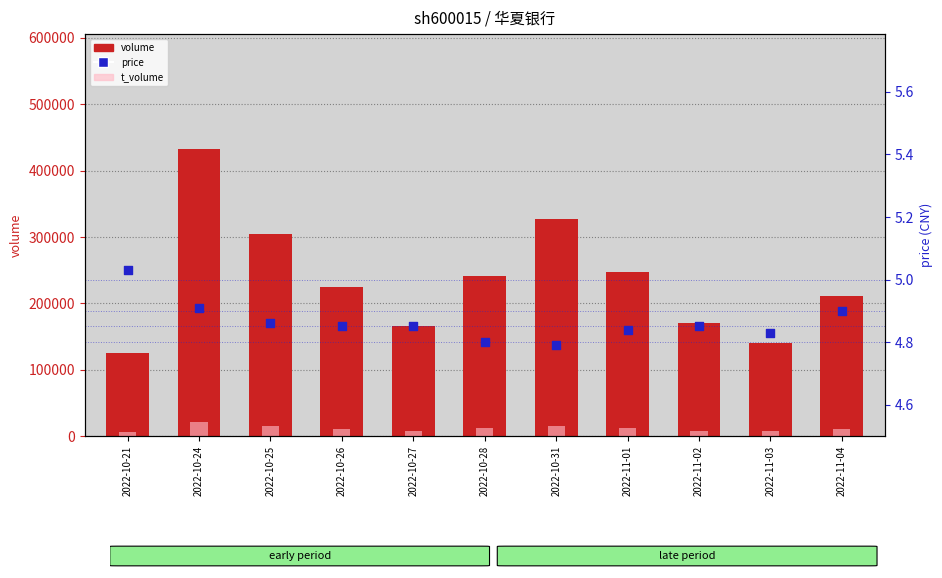

Which series reaches the minimum Y coordinate?

price